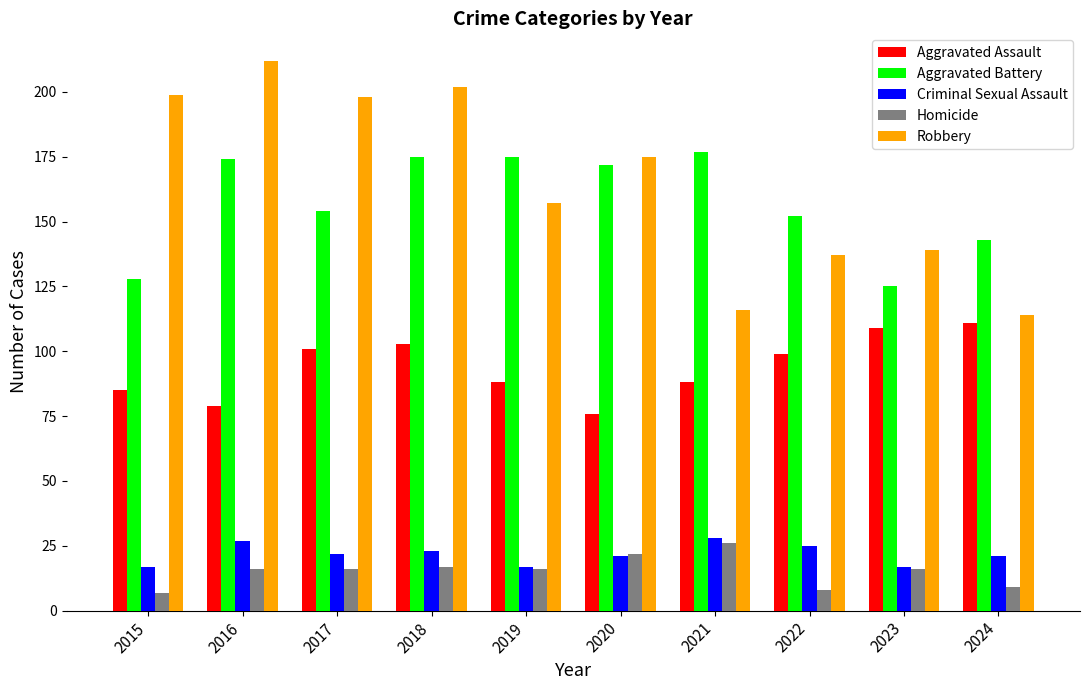

Reading right to left, what are all the values shown in this chart?

Aggravated Assault: 111	109	99	88	76	88	103	101	79	85
Aggravated Battery: 143	125	152	177	172	175	175	154	174	128
Criminal Sexual Assault: 21	17	25	28	21	17	23	22	27	17
Homicide: 9	16	8	26	22	16	17	16	16	7
Robbery: 114	139	137	116	175	157	202	198	212	199